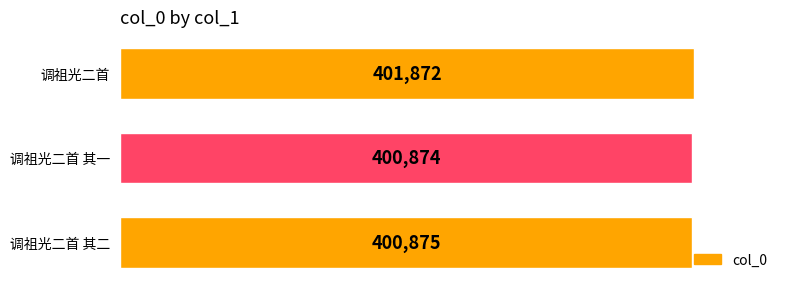

How many distinct data groups are displayed?

1